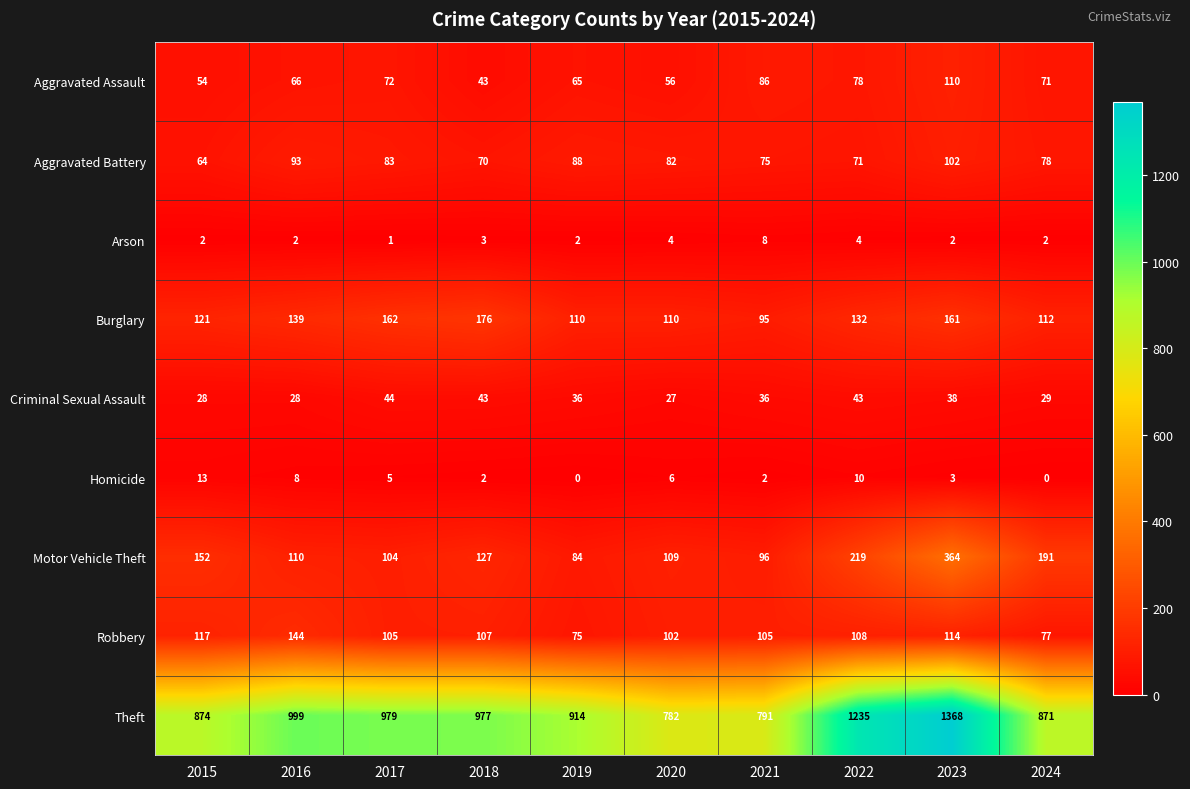

At 2023, list the series in order from smallest to largest.

Arson, Homicide, Criminal Sexual Assault, Aggravated Battery, Aggravated Assault, Robbery, Burglary, Motor Vehicle Theft, Theft